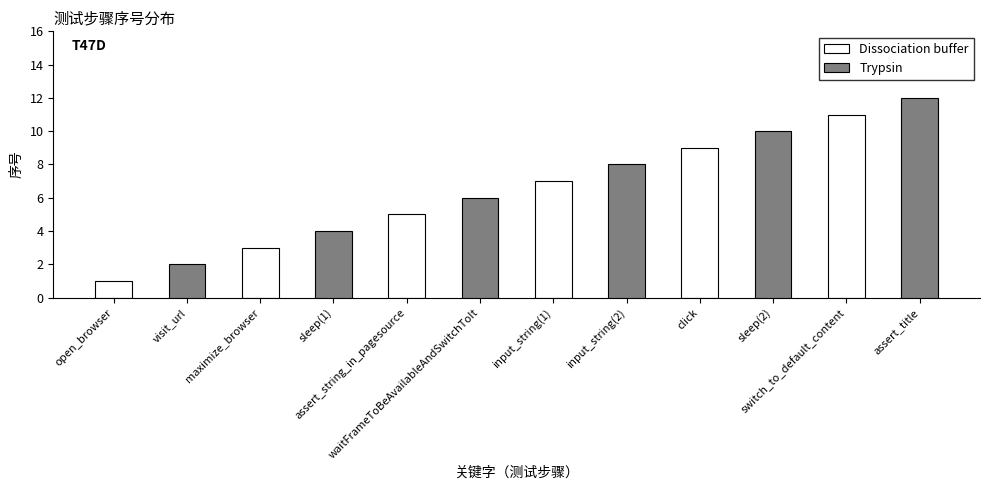

How many groups of bars are there?

12